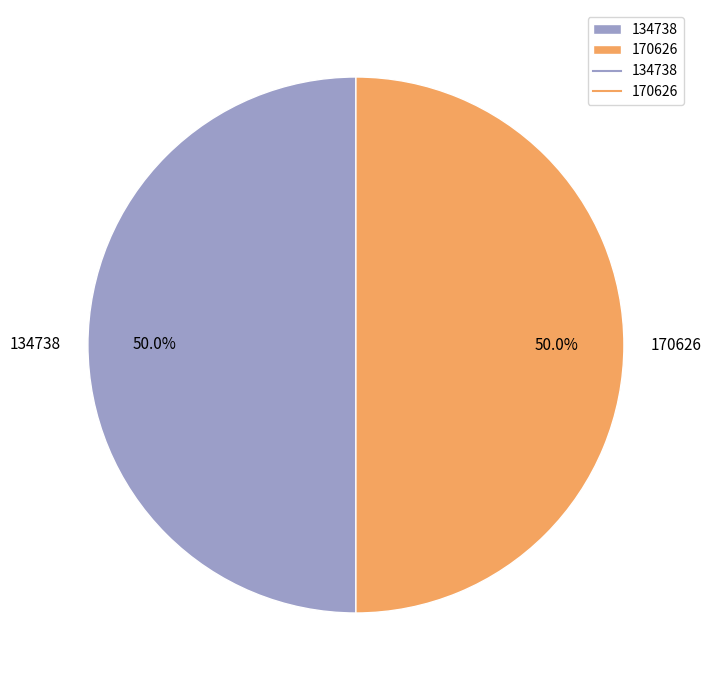

Approximately how many times larger is the value at 134738 compared to 170626?

1.0